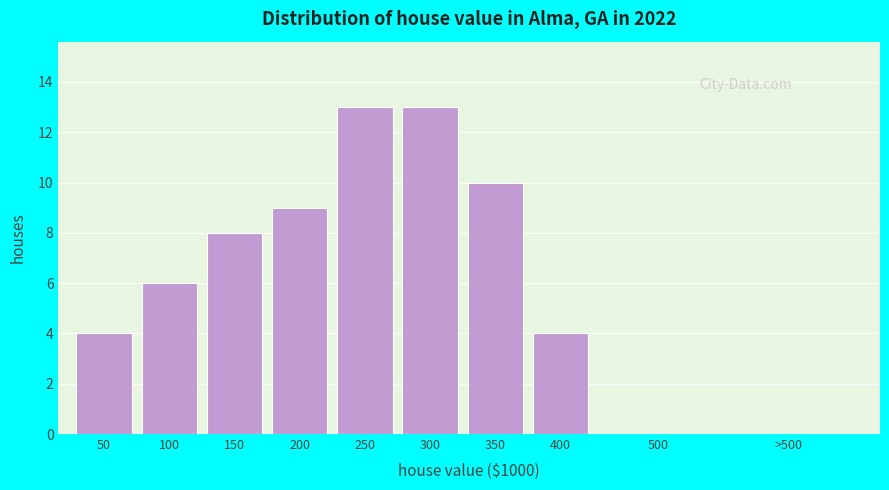

Reading left to right, what are all the values shown in this chart?

50=4	100=6	150=8	200=9	250=13	300=13	350=10	400=4	500=0	>500=0